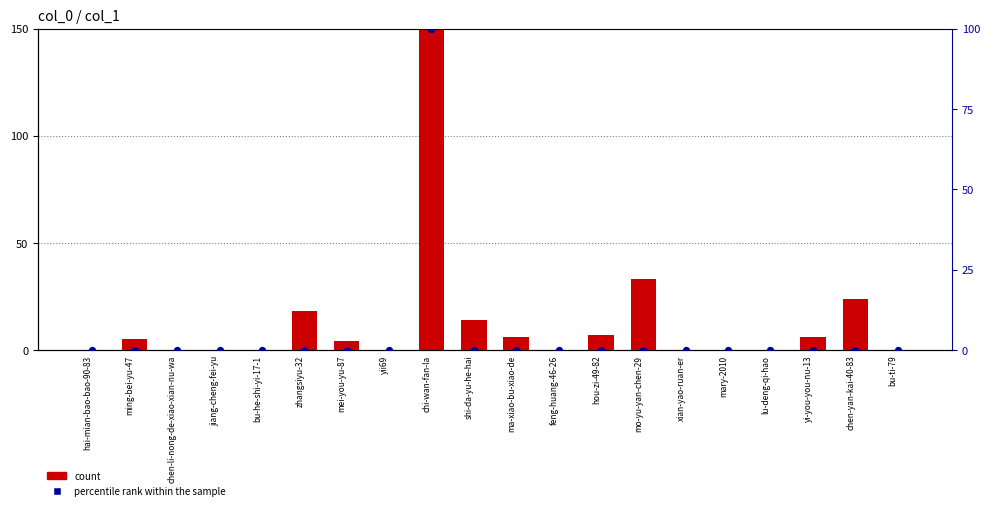

What is the total value across all series at yi-you-you-nu-13?

6.0